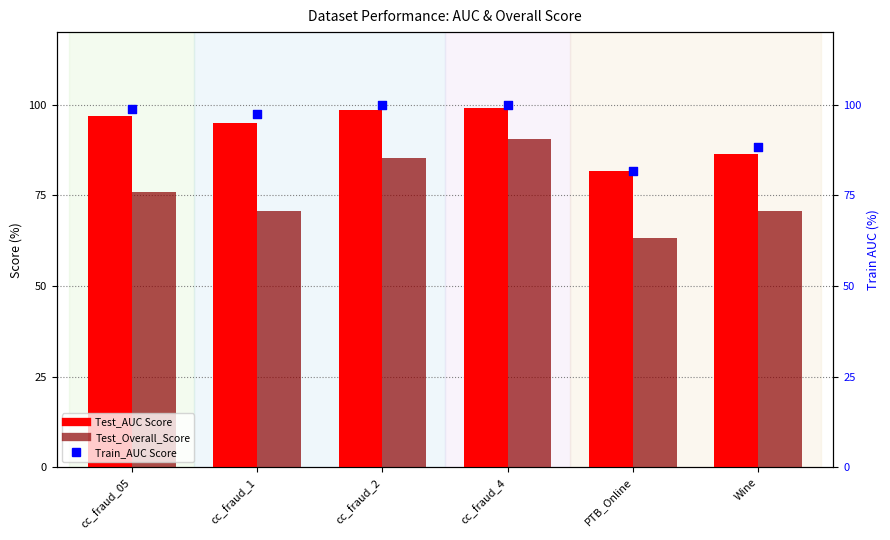

At which category is the sum across all series the highest?

cc_fraud_4